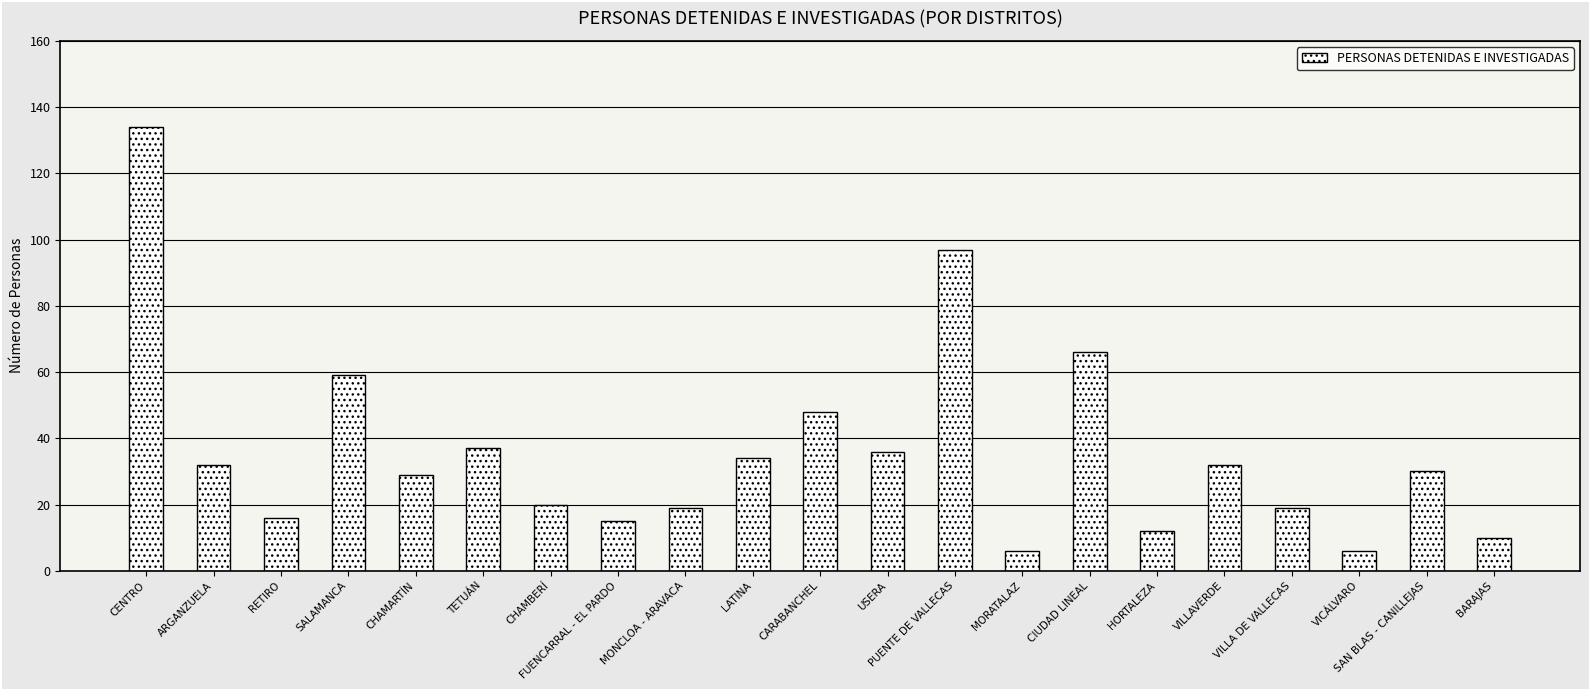

How many bars are there in total?

21